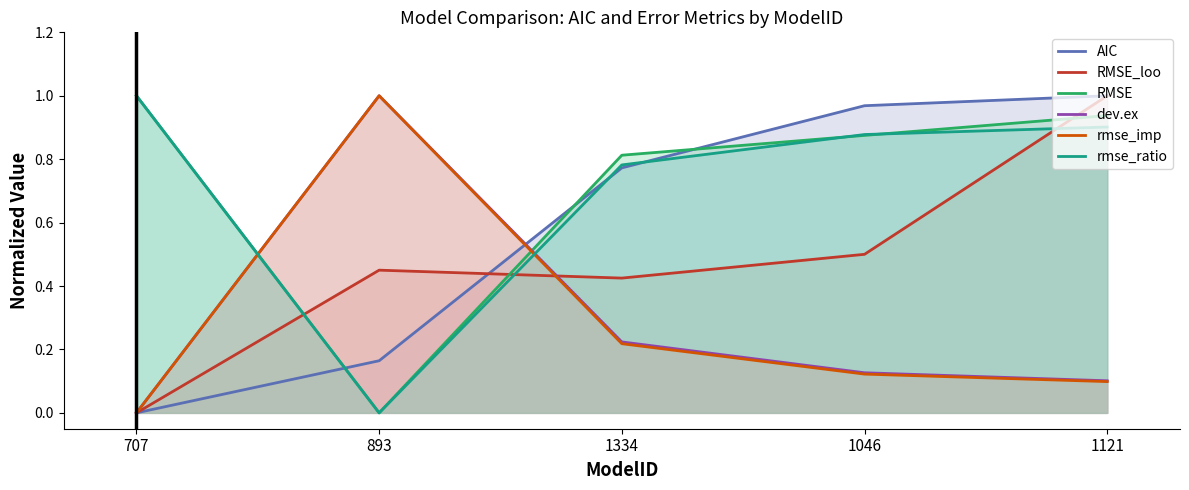

Reading left to right, transcribe all the data shown in this chart.

AIC: 707=0.0	893=0.2	1334=0.8	1046=1.0	1121=1.0
RMSE_loo: 707=0.0	893=0.4	1334=0.4	1046=0.5	1121=1.0
RMSE: 707=1.0	893=0.0	1334=0.8	1046=0.9	1121=0.9
dev.ex: 707=0.0	893=1.0	1334=0.2	1046=0.1	1121=0.1
rmse_imp: 707=0.0	893=1.0	1334=0.2	1046=0.1	1121=0.1
rmse_ratio: 707=1.0	893=0.0	1334=0.8	1046=0.9	1121=0.9